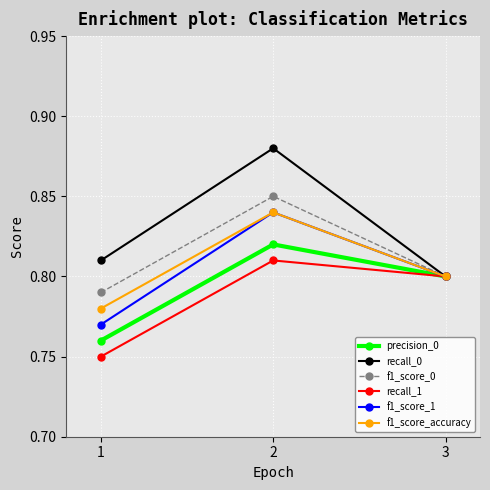

Which series has the largest range (max minus min)?

recall_0